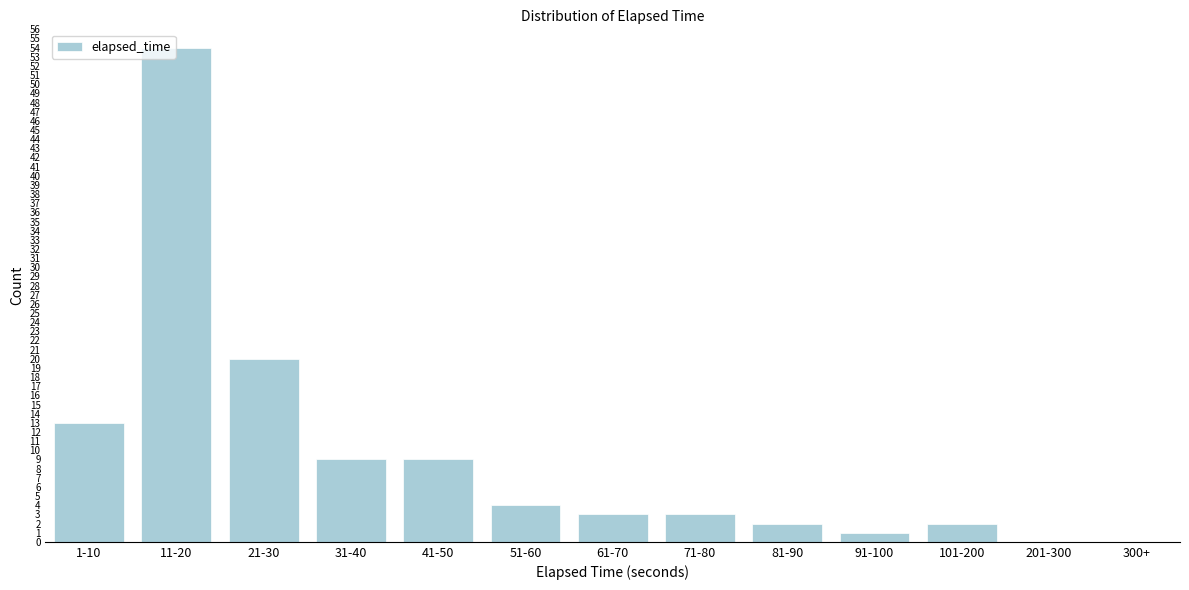

Reading left to right, what are all the values shown in this chart?

1-10=13	11-20=54	21-30=20	31-40=9	41-50=9	51-60=4	61-70=3	71-80=3	81-90=2	91-100=1	101-200=2	201-300=0	300+=0